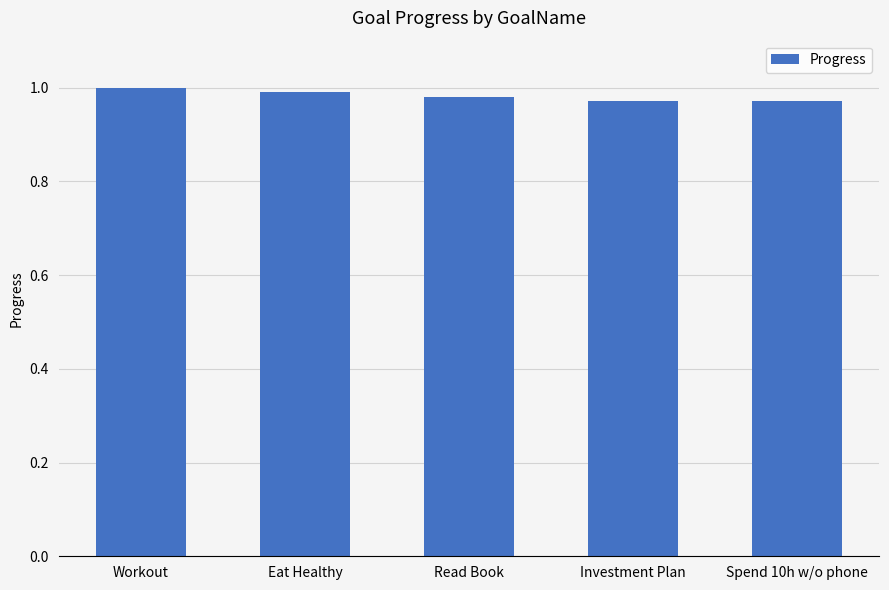

What is the label of the 3rd bar from the right?

Read Book